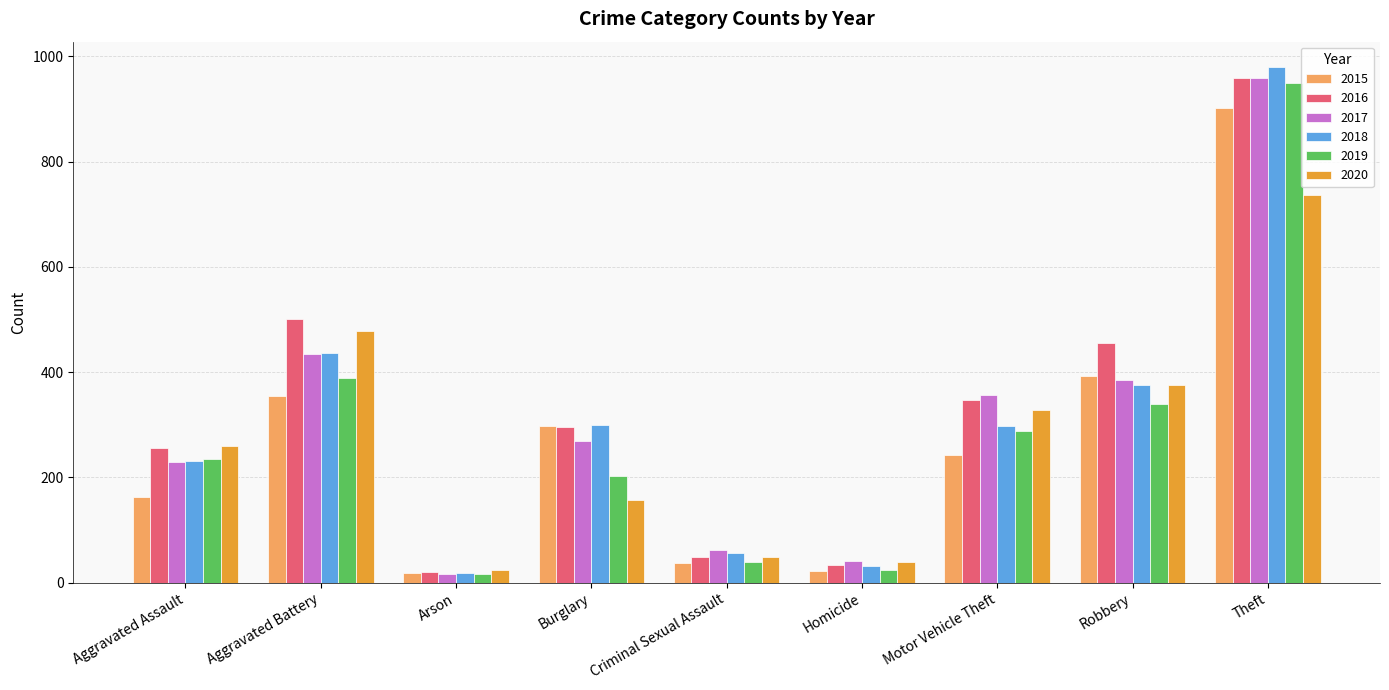

What is the maximum value shown in the chart?

979